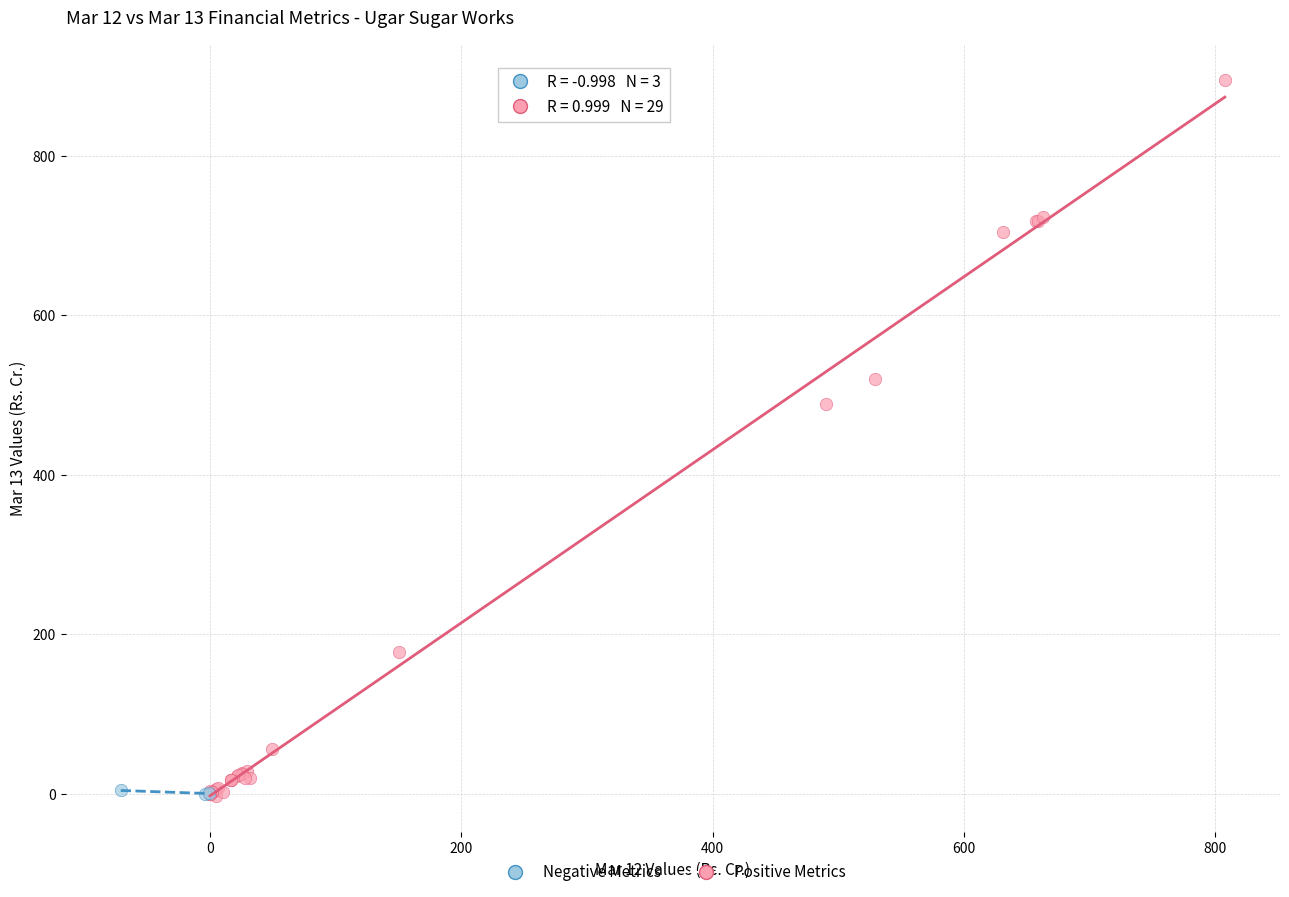

Which series reaches the maximum Y coordinate?

Positive Metrics